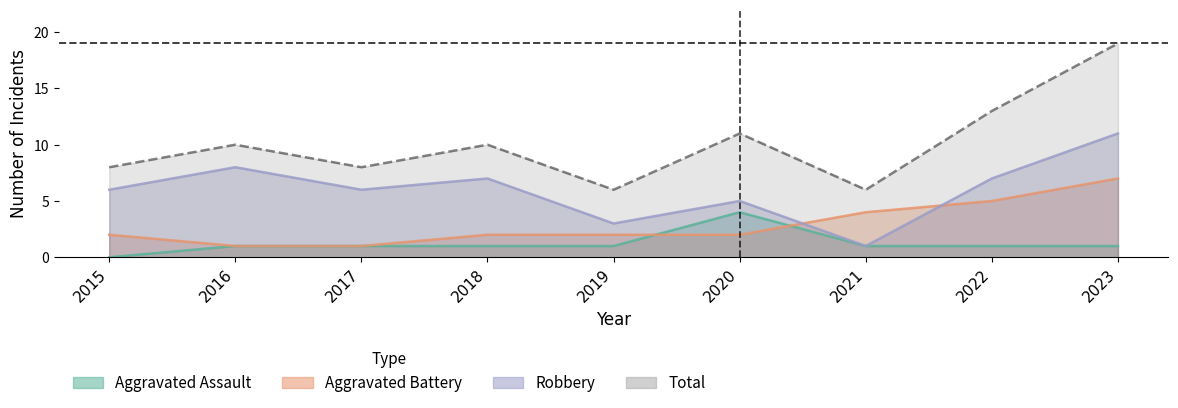

Where is the first local maximum for Robbery?

2016